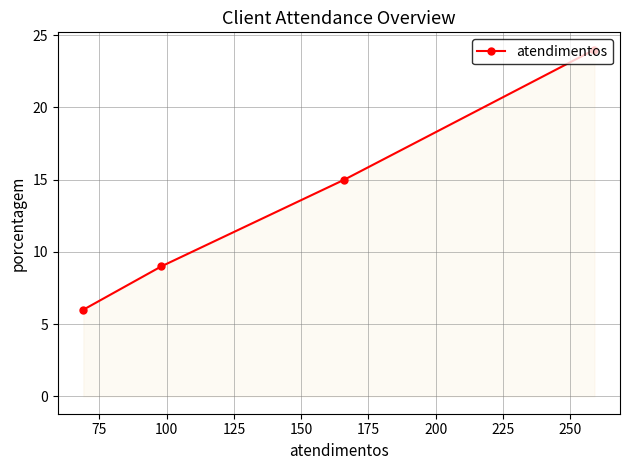

How many distinct data groups are displayed?

1